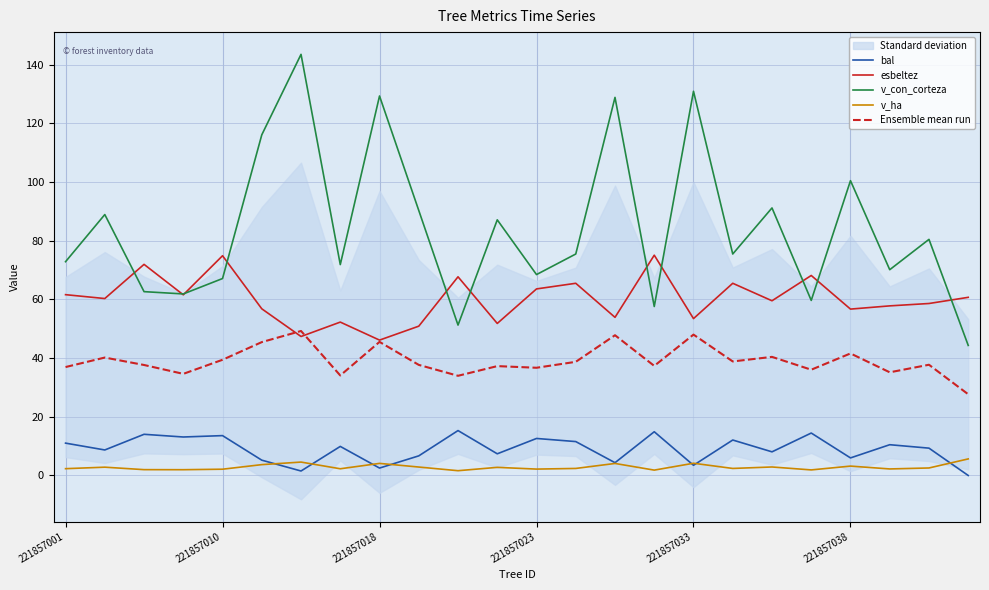

What position from the left is 17?

18